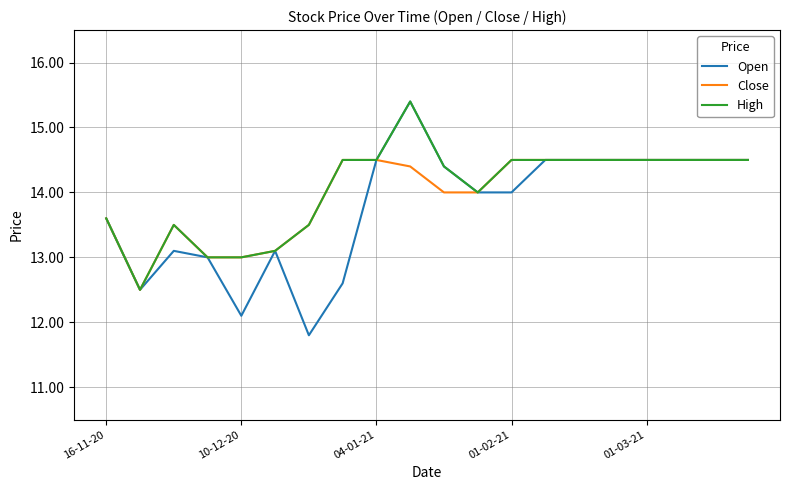

Which series has the widest spread of values?

Open